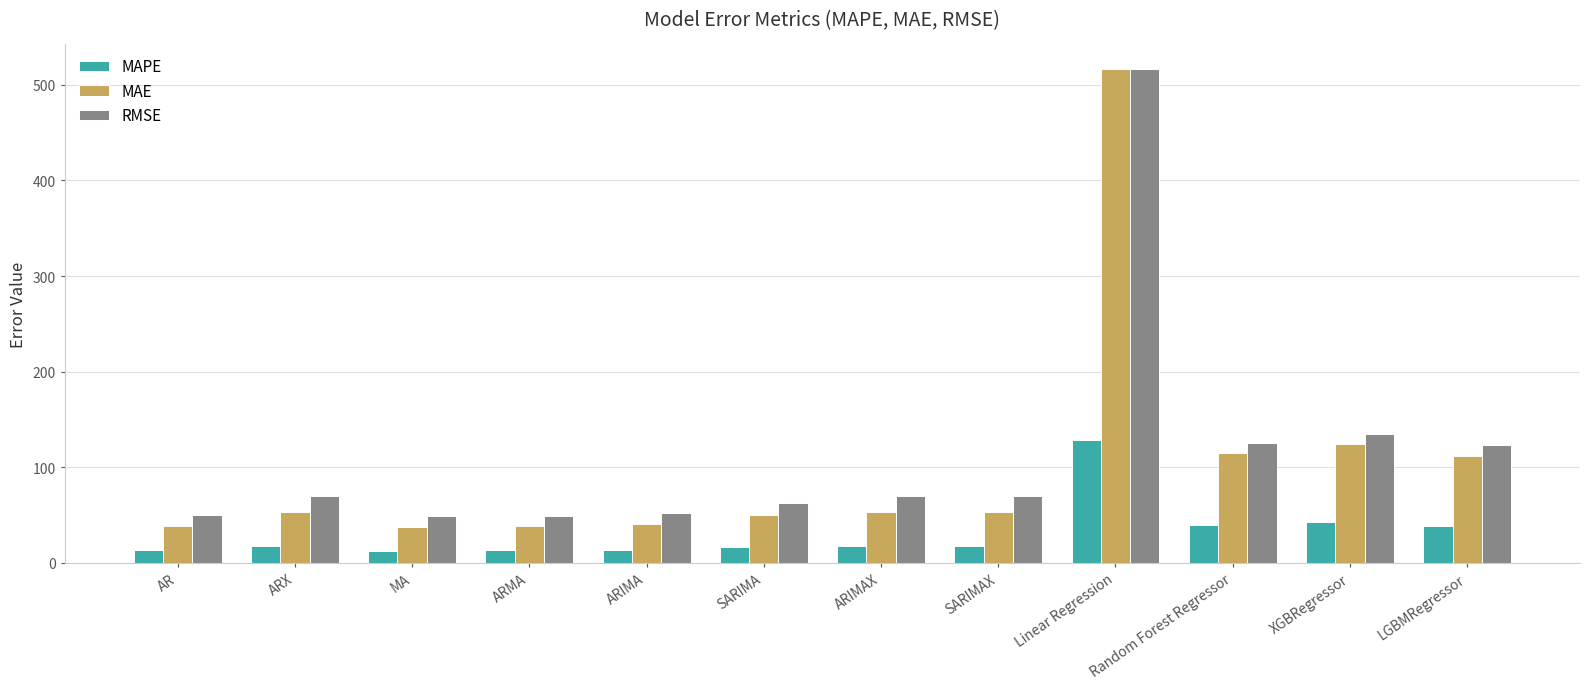

What is the highest value of the RMSE series?

516.4